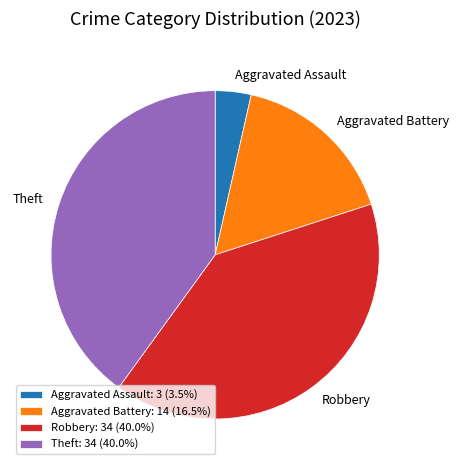

Do Aggravated Battery: 14 (16.5%) and Theft: 34 (40.0%) together represent more than half of the pie?

Yes